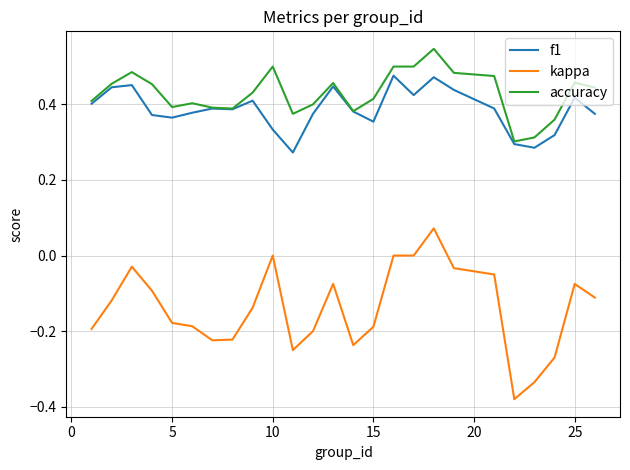

Count the number of categories in the chart.

25